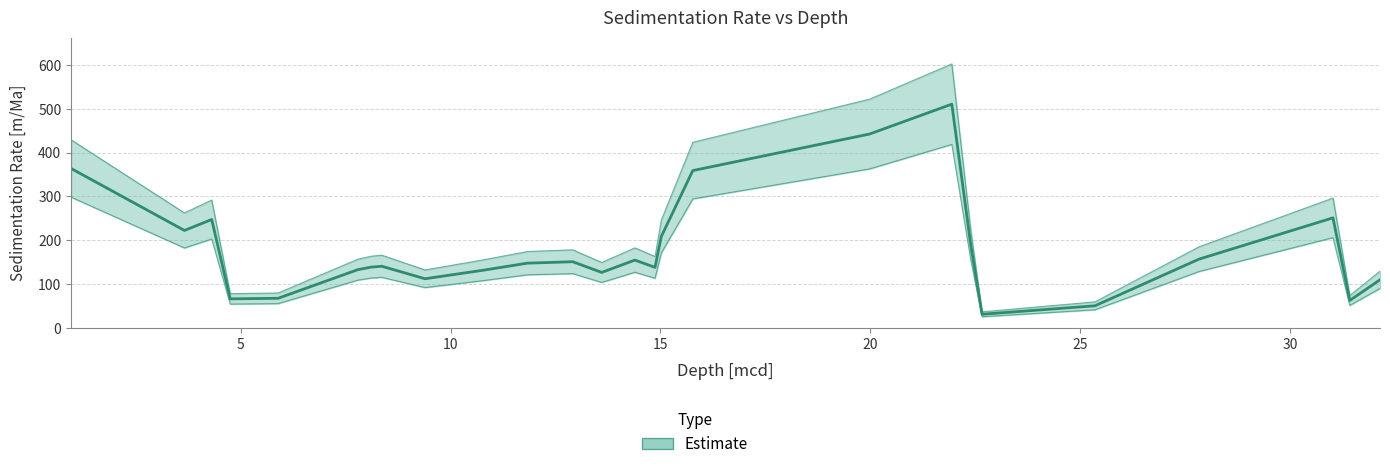

Read the value at 31.02.

251.0